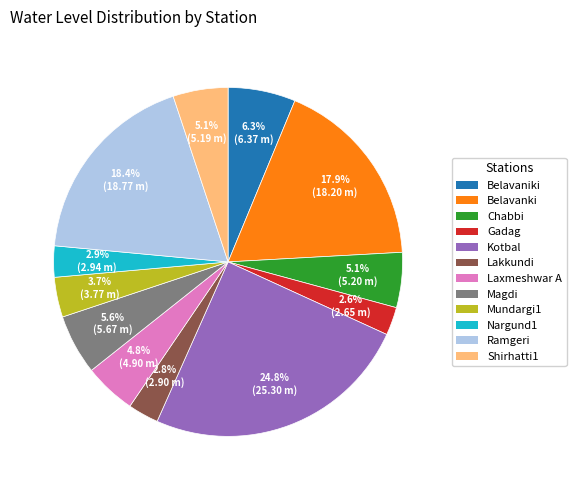

How many segments does this pie chart have?

12